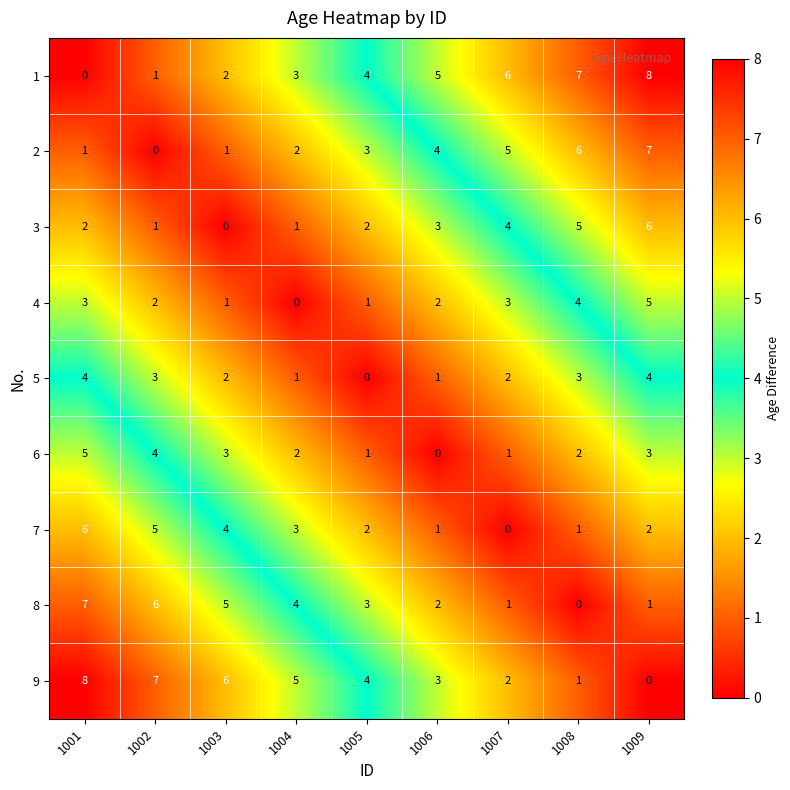

The value of 1 at 1008 is 13. True or false?

False